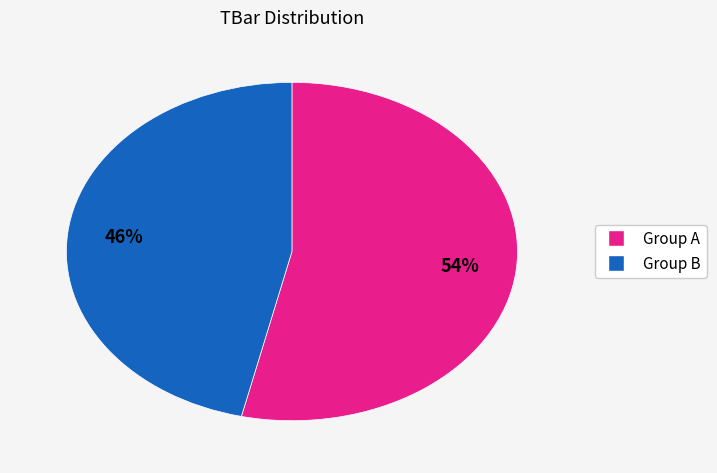

Is there any slice that represents more than half of the pie?

Yes